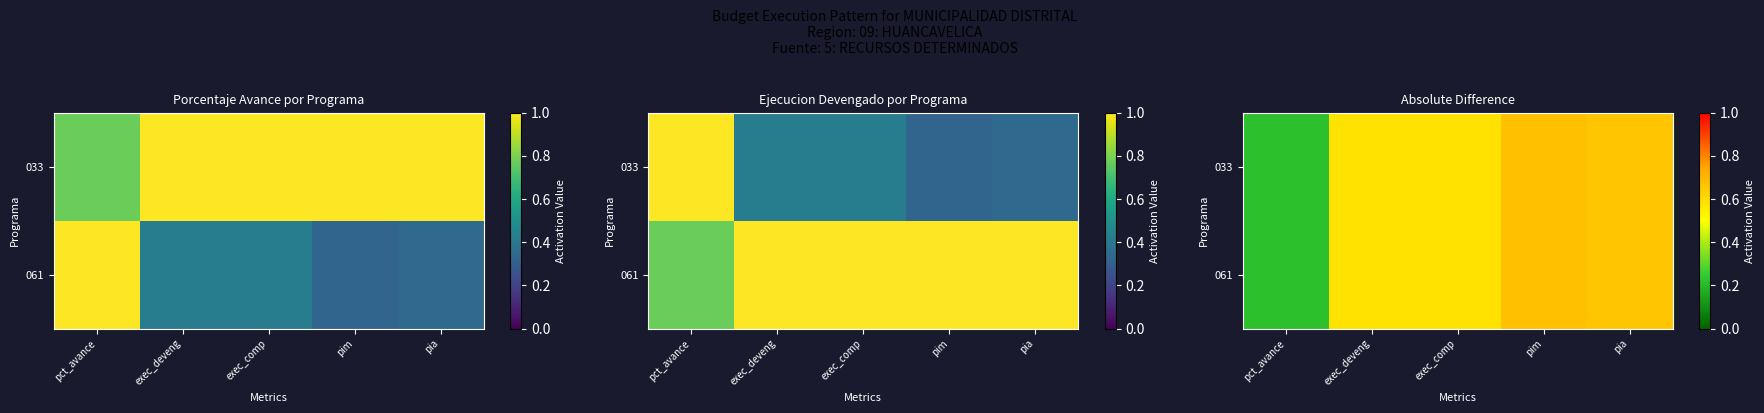

At which label is 033 closest to 0?

pct_avance